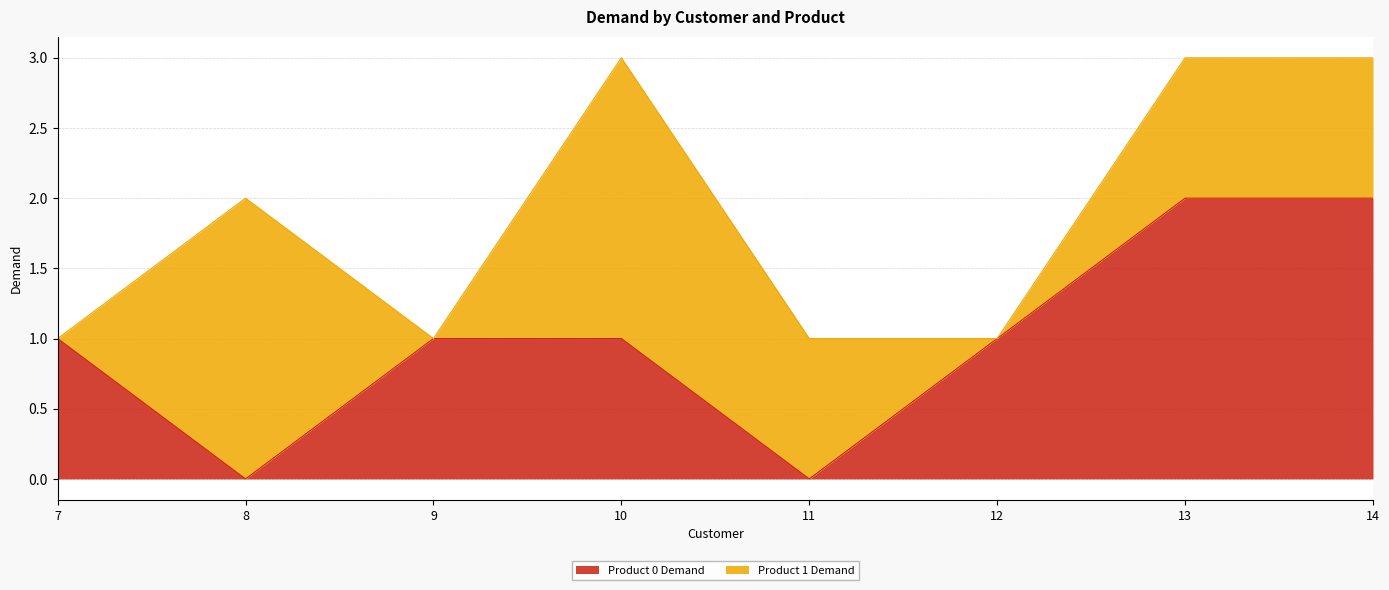

Reading left to right, extract all data points from this chart.

1	0	1	1	0	1	2	2